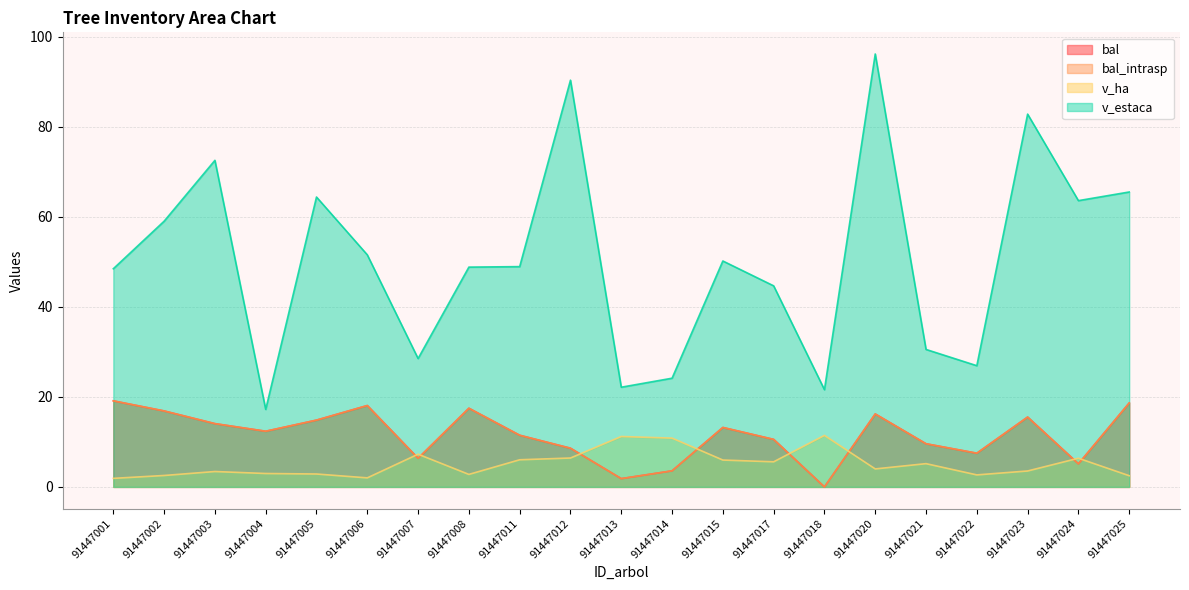

At 91447008, list the series in order from smallest to largest.

v_ha, bal, bal_intrasp, v_estaca